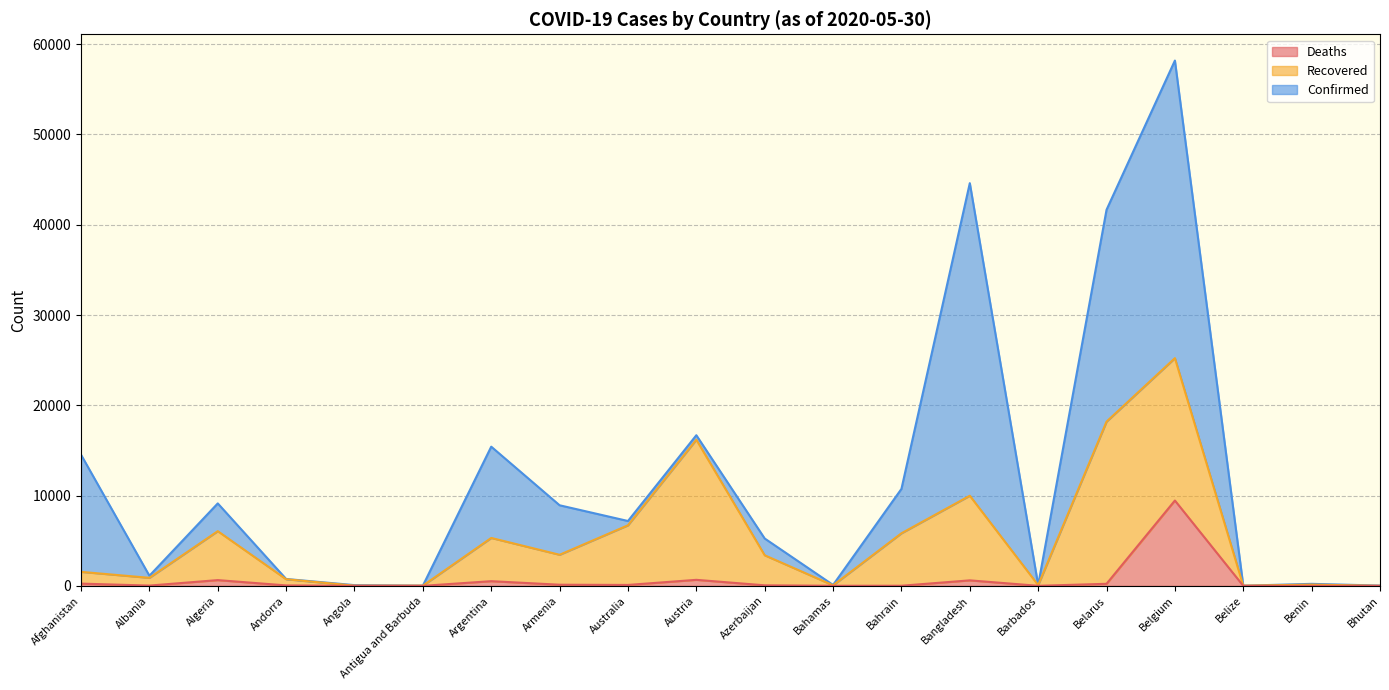

Rank the categories by Deaths value from lowest to highest.

Bhutan, Belize, Antigua and Barbuda, Benin, Angola, Barbados, Bahamas, Bahrain, Albania, Andorra, Azerbaijan, Australia, Armenia, Belarus, Afghanistan, Argentina, Bangladesh, Algeria, Austria, Belgium